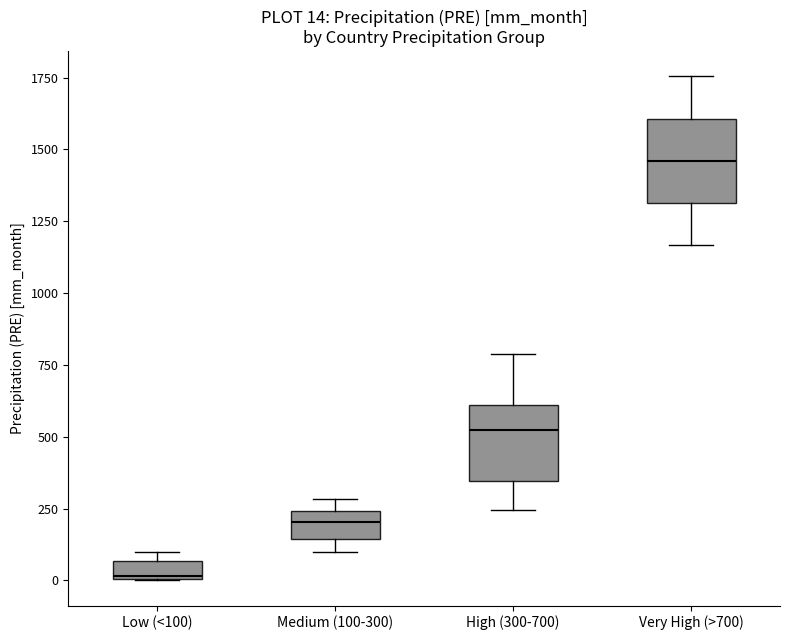

Which box has the highest median line?

Very High (>700)